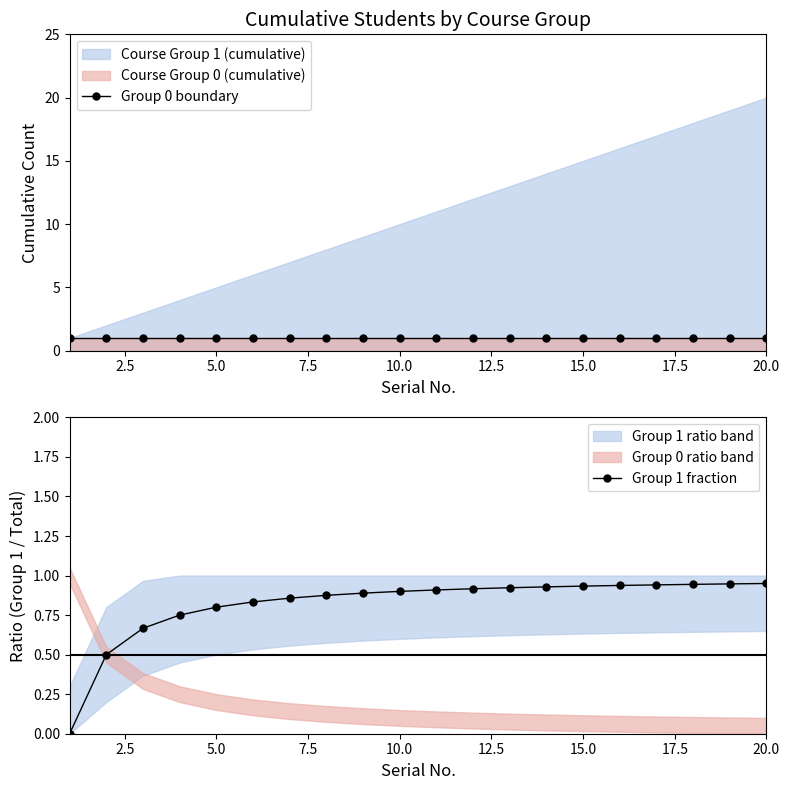

True or false: Group 1 fraction has more than 2 points higher than both neighbors.

False